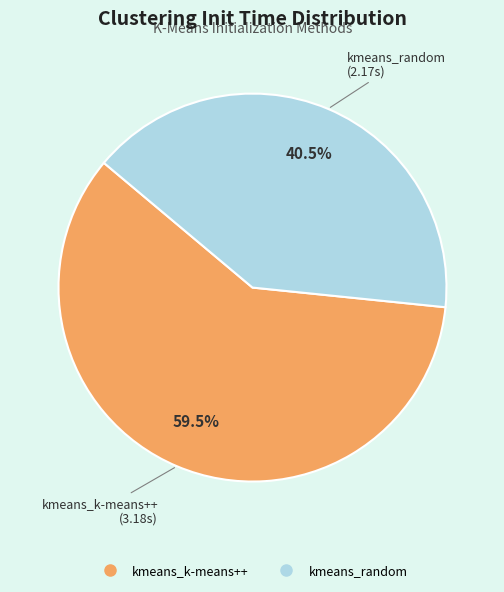

Does kmeans_random account for over 50% of the chart?

No